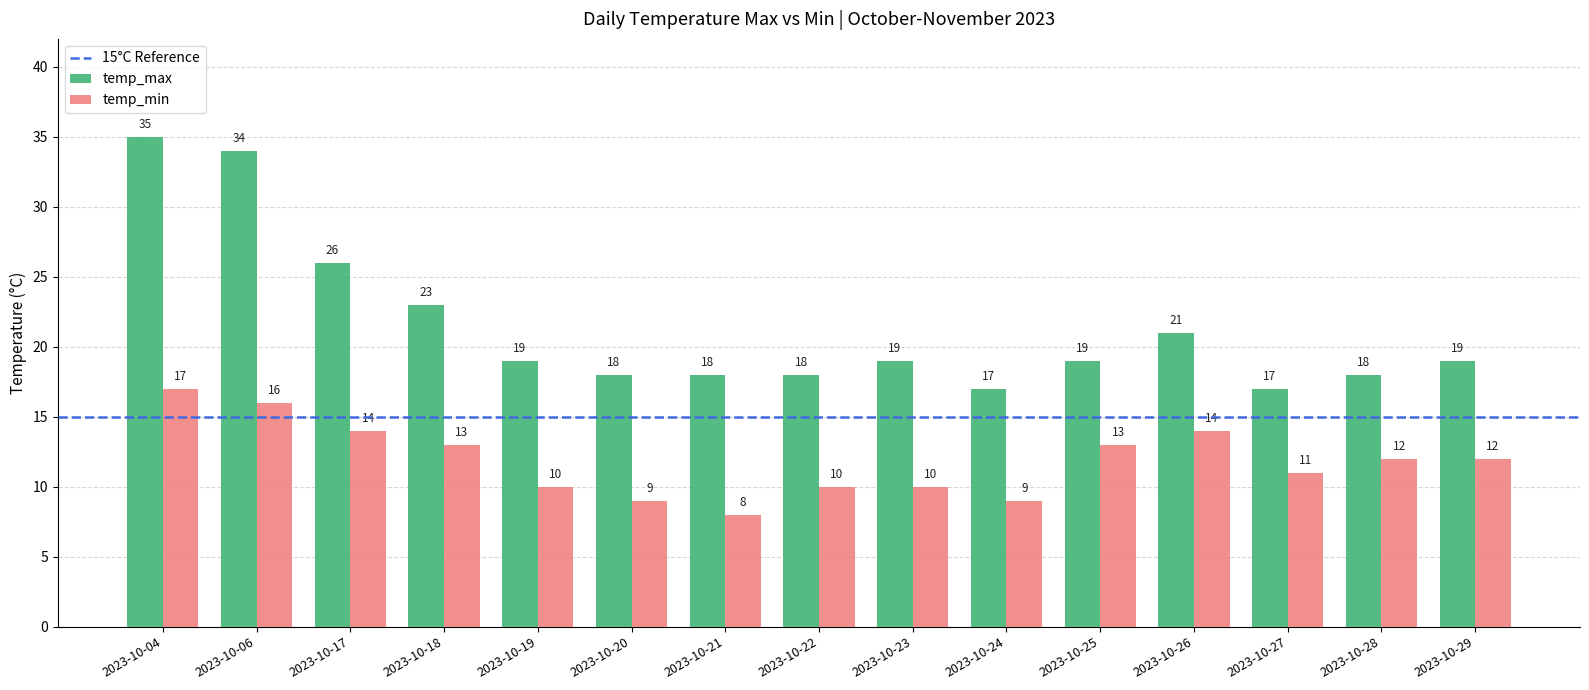

Is the value of temp_max at 2023-10-06 greater than the value of temp_min at 2023-10-25?

Yes